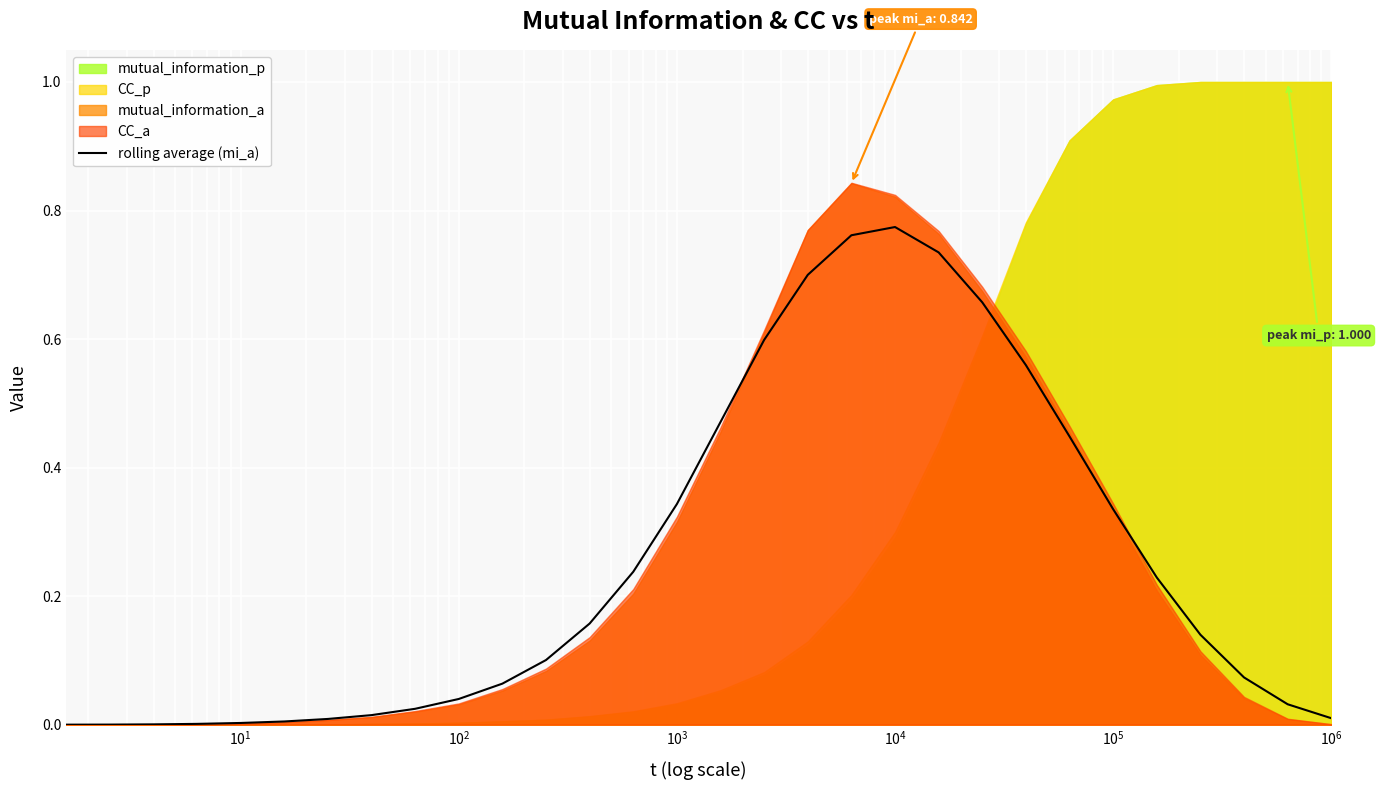

Between $\mathdefault{10^{0}}$ and $\mathdefault{10^{4}}$, which is larger?

$\mathdefault{10^{4}}$